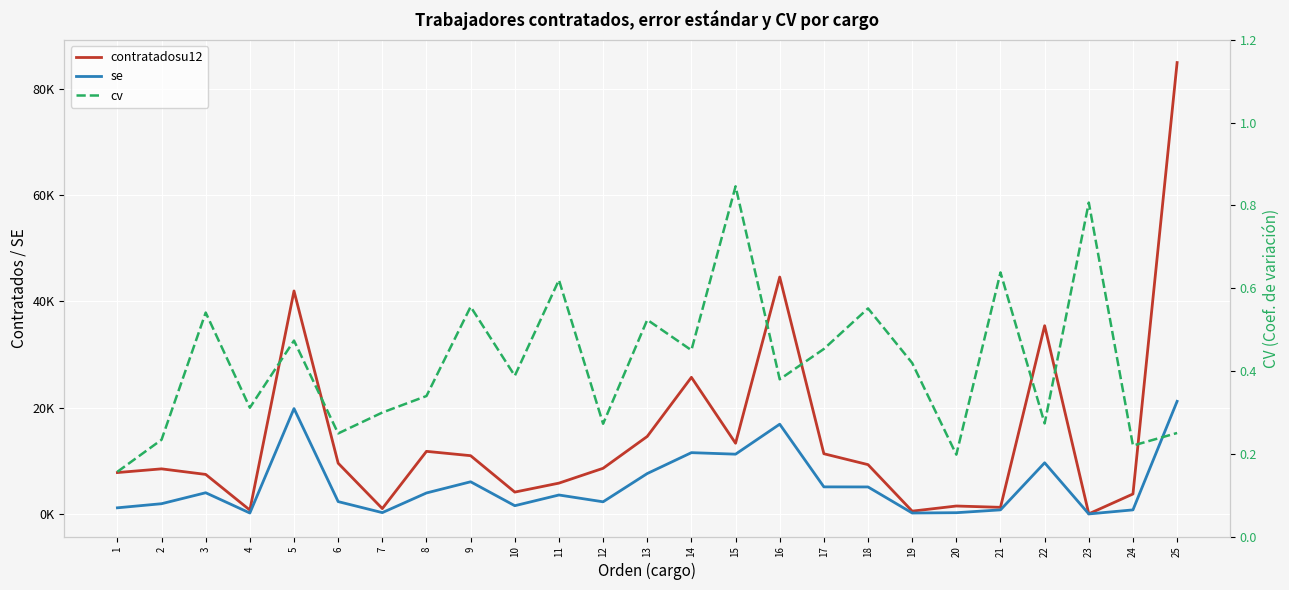

How many lines are shown in the chart?

3